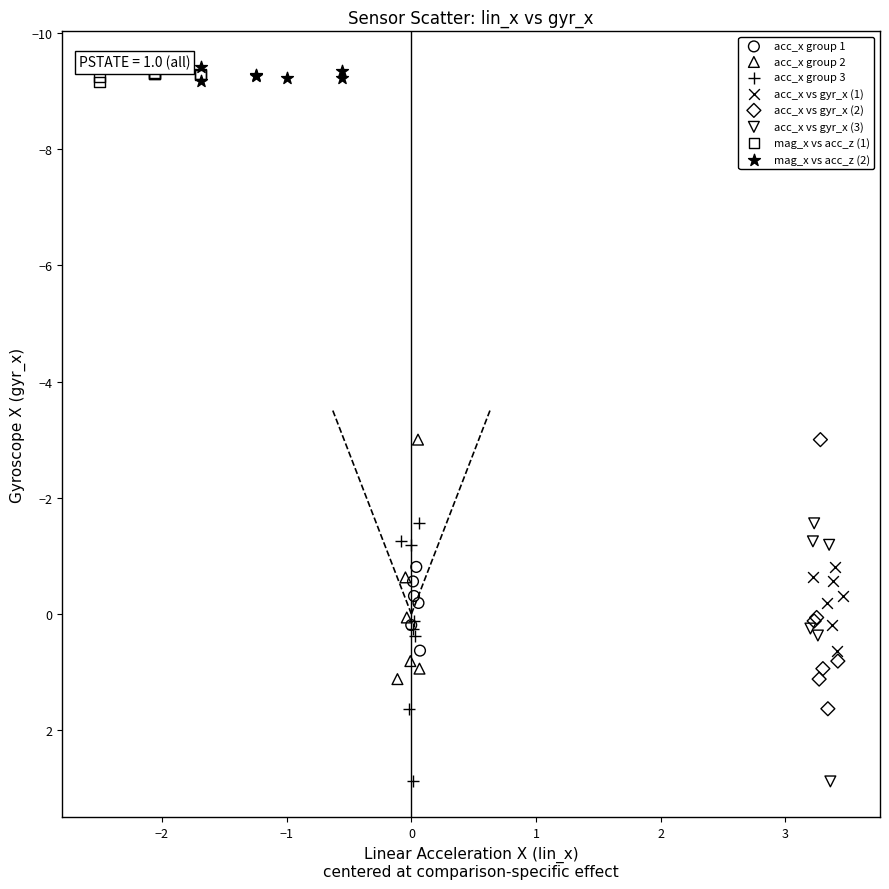

Which series has the largest Y range (max minus min)?

acc_x vs gyr_x (2)